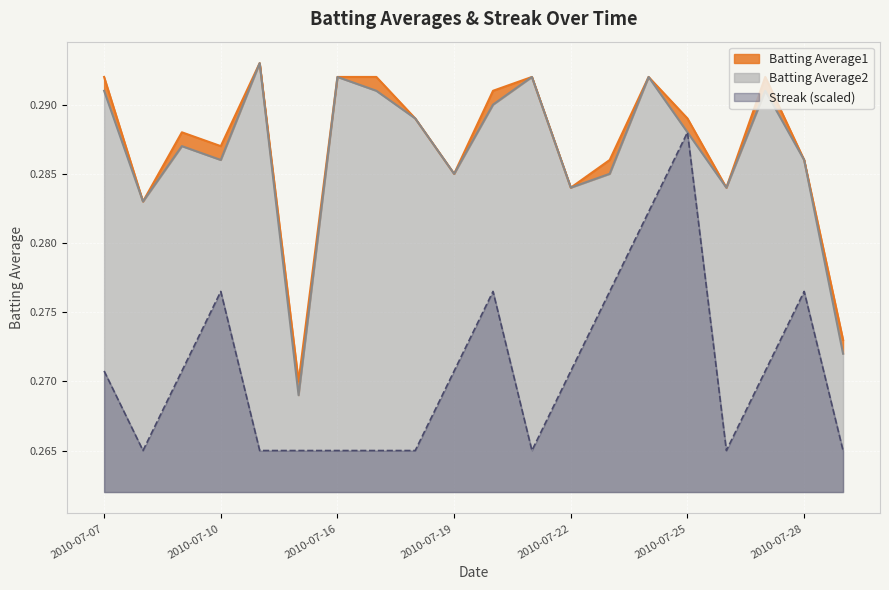

Where is the first local maximum for Batting Average1?

2010-07-09